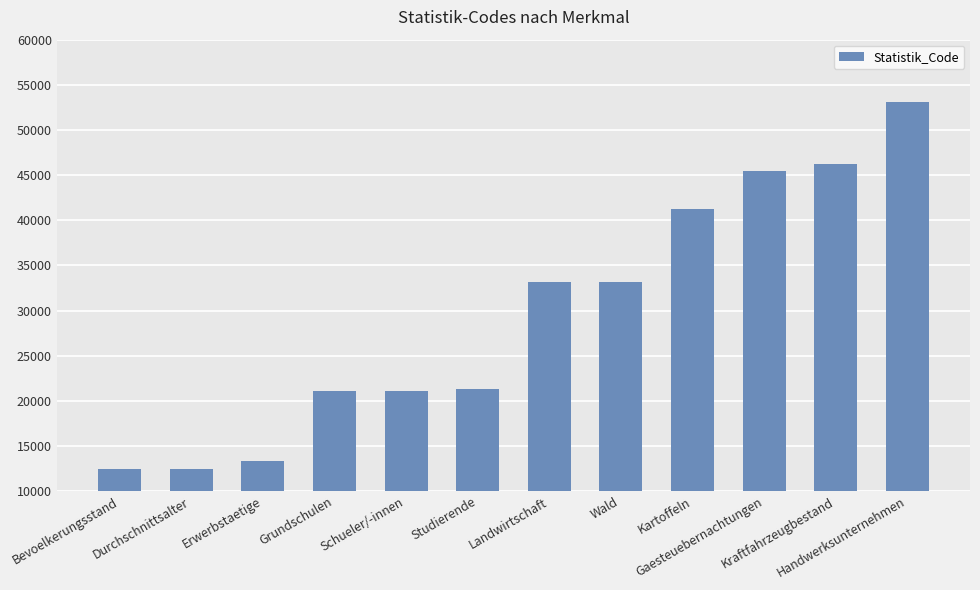

What is the average value?

29492